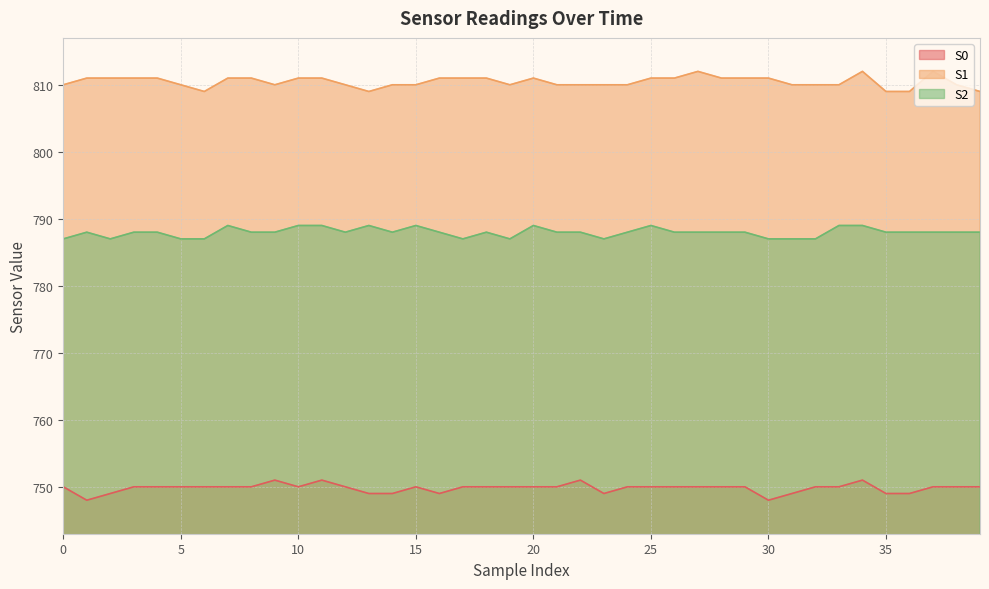

List the series in order of their peak value, lowest first.

S0, S2, S1